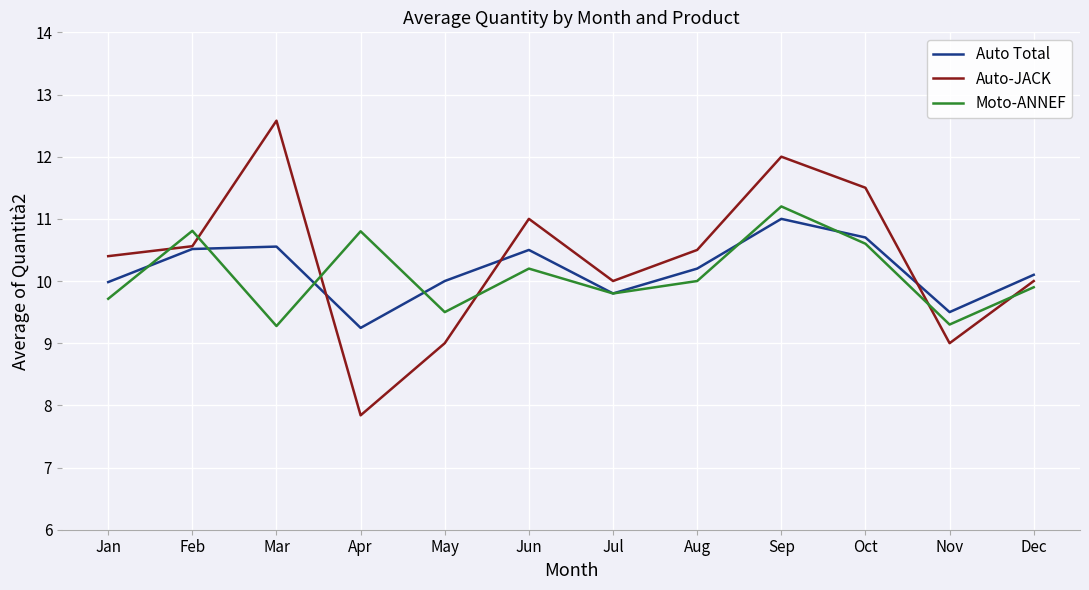

Between Sep and Dec, which series saw the biggest shift?

Auto-JACK